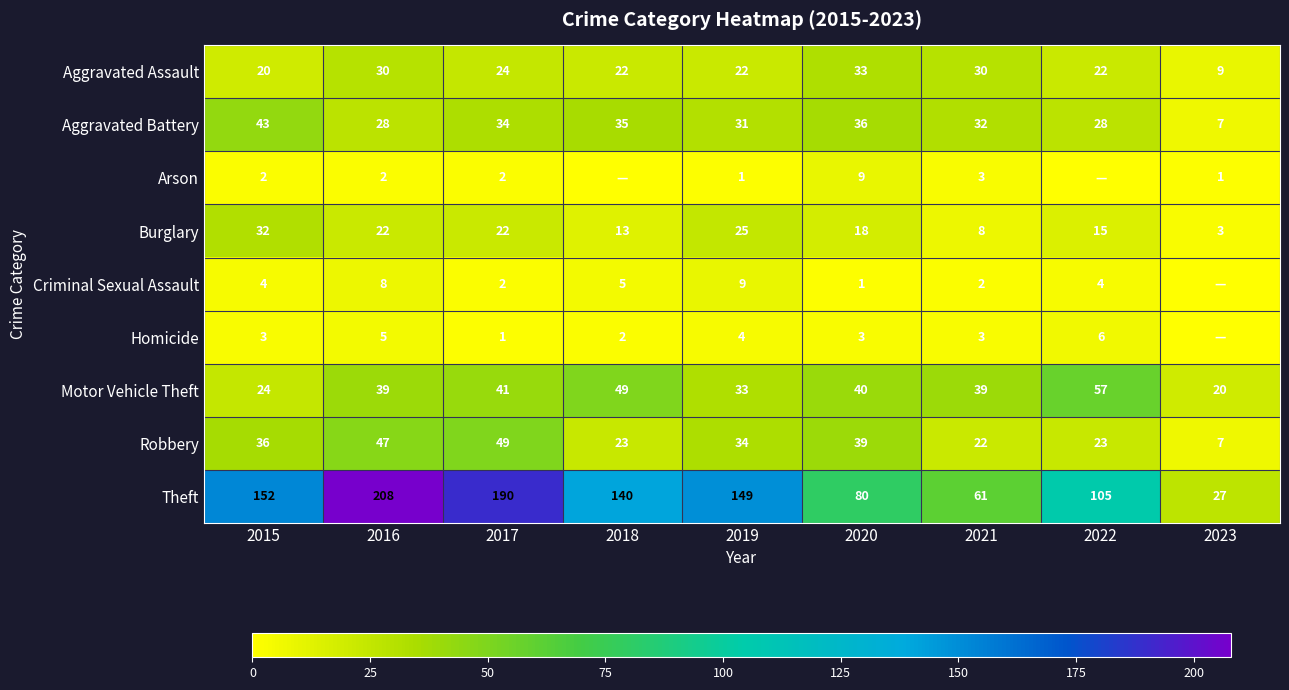

Which category has the lowest value in the Burglary series?

2023